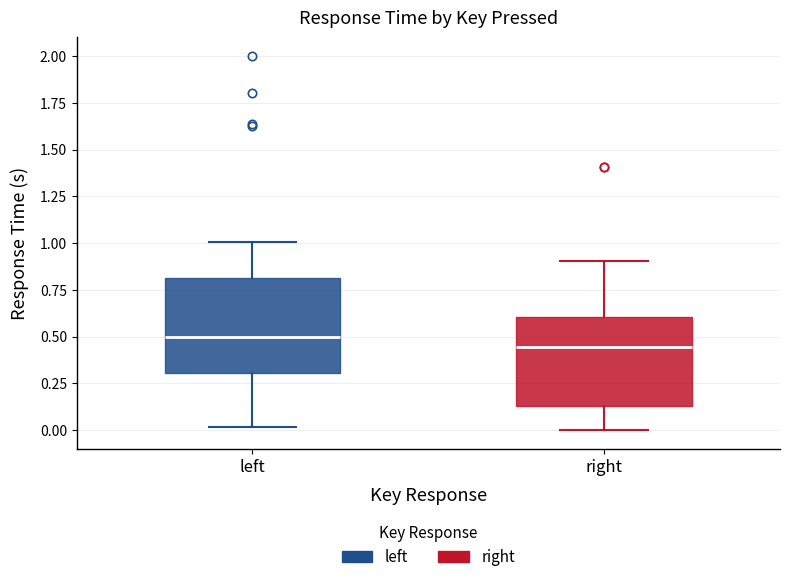

Which box has the lowest median line?

right